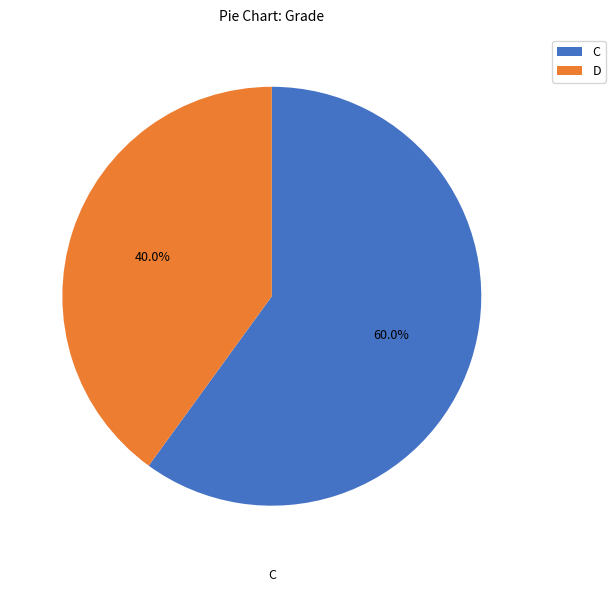

Is it true that C is 75% of the pie?

False